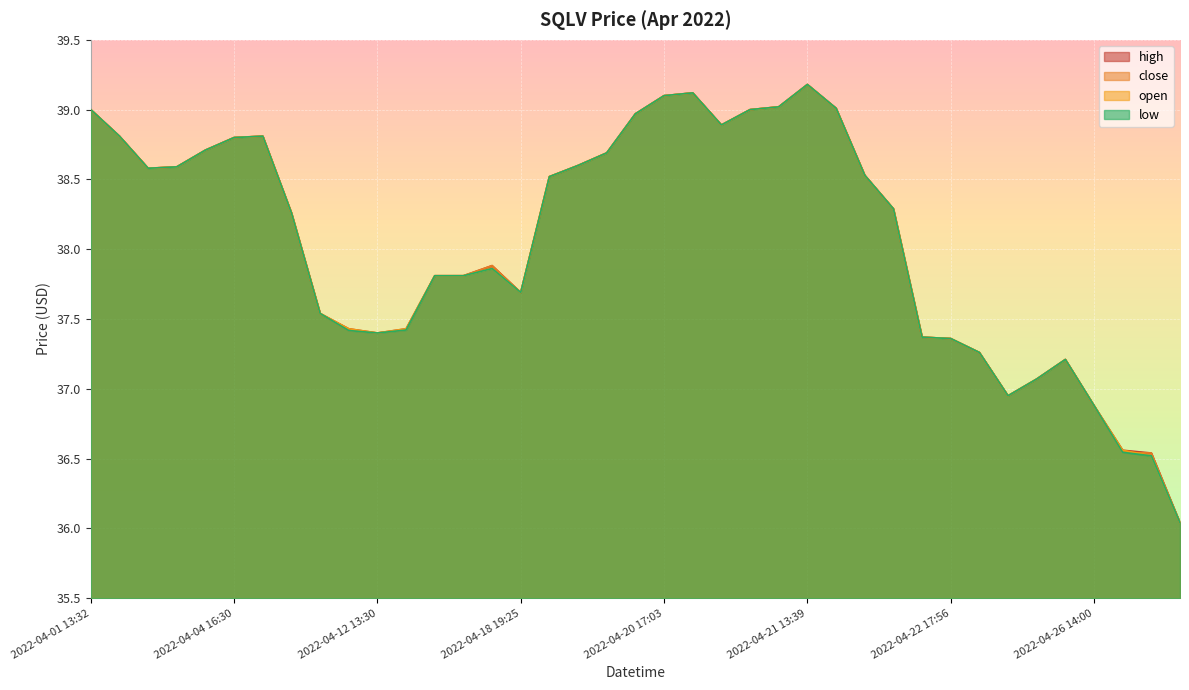

True or false: high has a value of 37.4 at 2022-04-11 19:18.

True